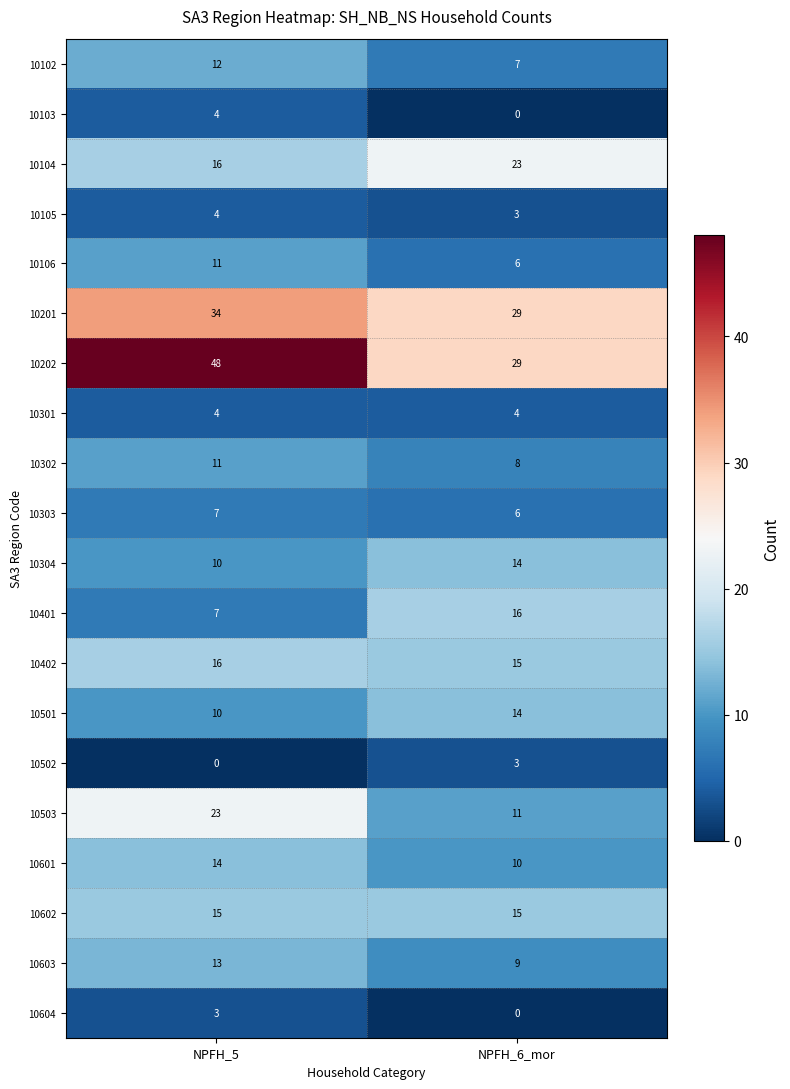

Is it true that 10601 equals 14 at NPFH_5?

True